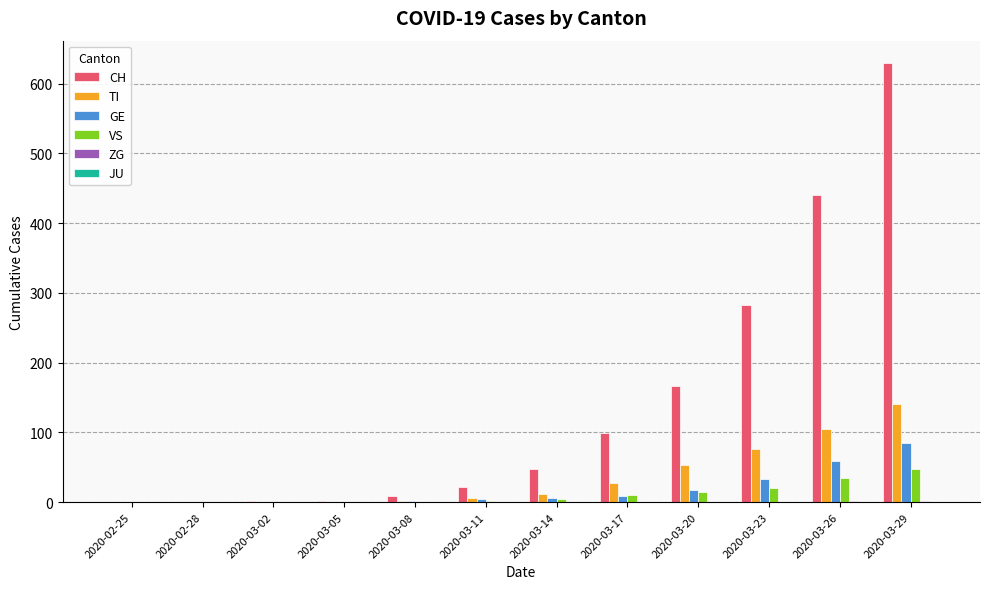

True or false: TI has a value of 63 at 2020-02-28.

False